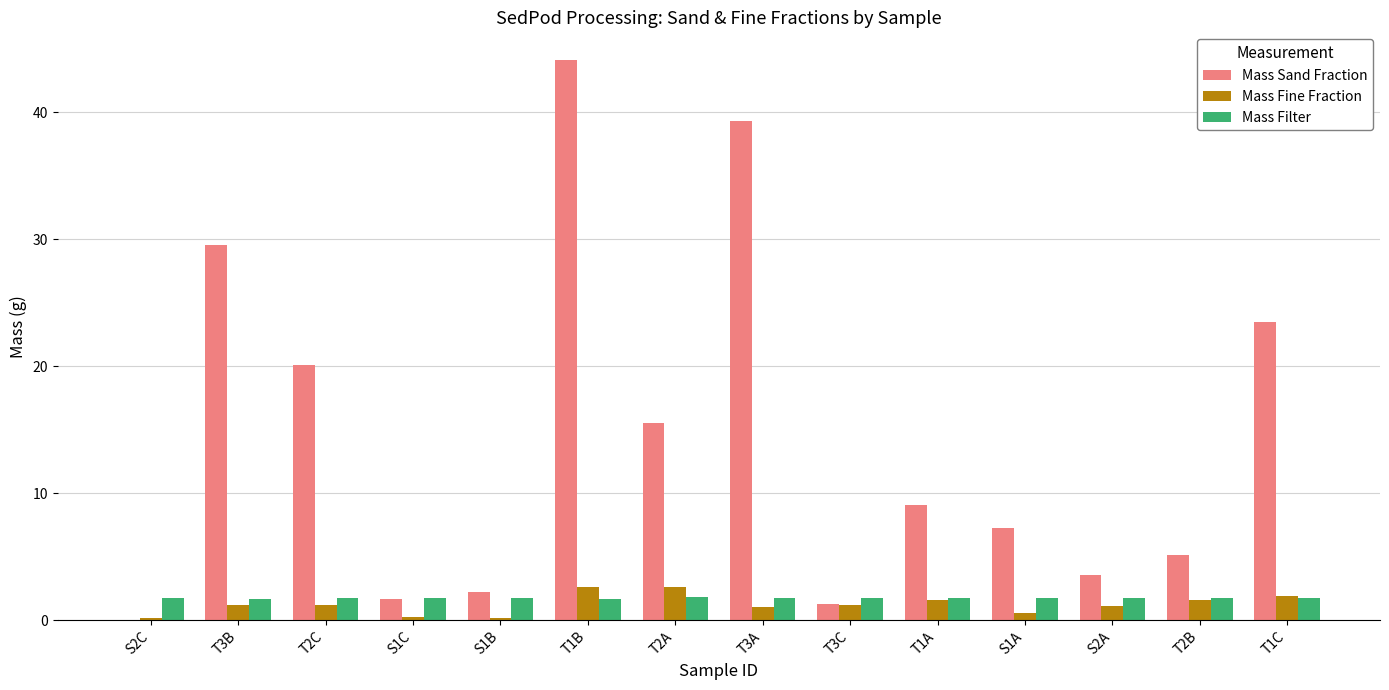

What is the sum of all Mass Sand Fraction values?

202.1